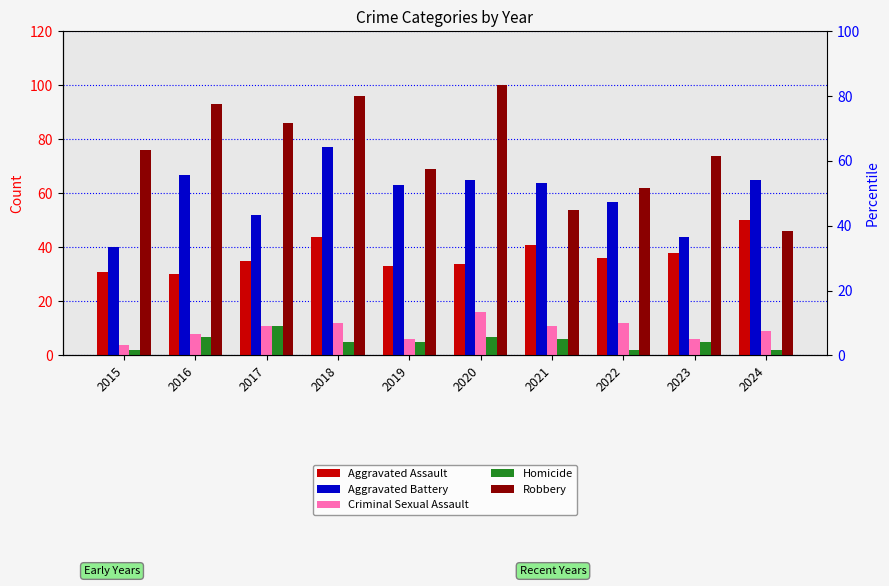

At which label does Homicide first exceed 5?

2016